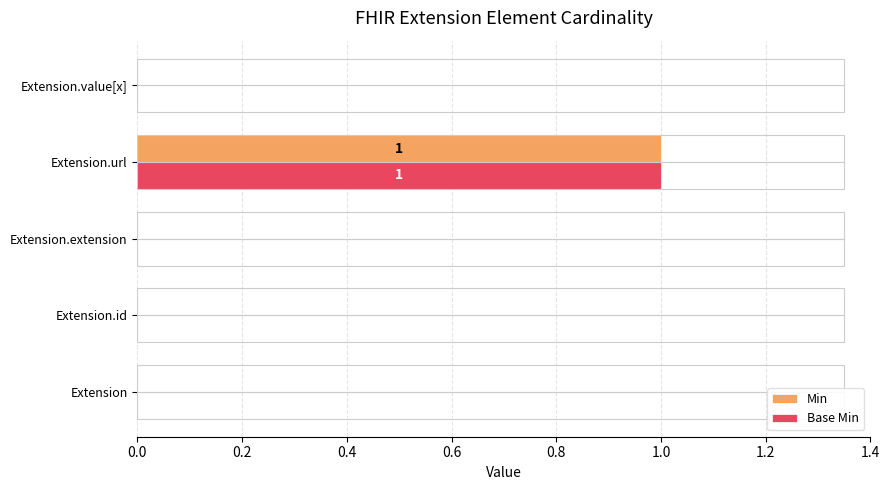

Is it true that Base Min equals 0 at Extension.extension?

True